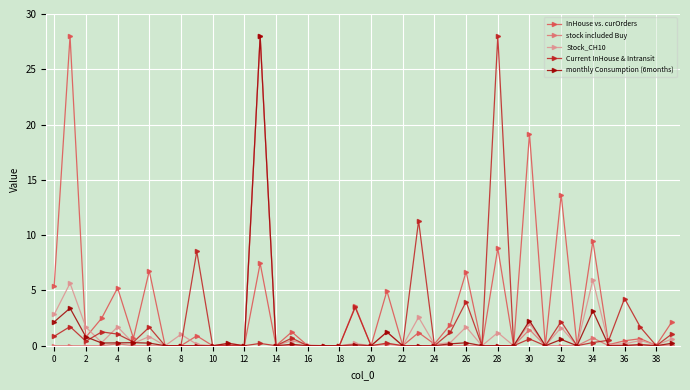

What are all the series names shown in the legend?

InHouse vs. curOrders, stock included Buy, Stock_CH10, Current InHouse & Intransit, monthly Consumption (6months)